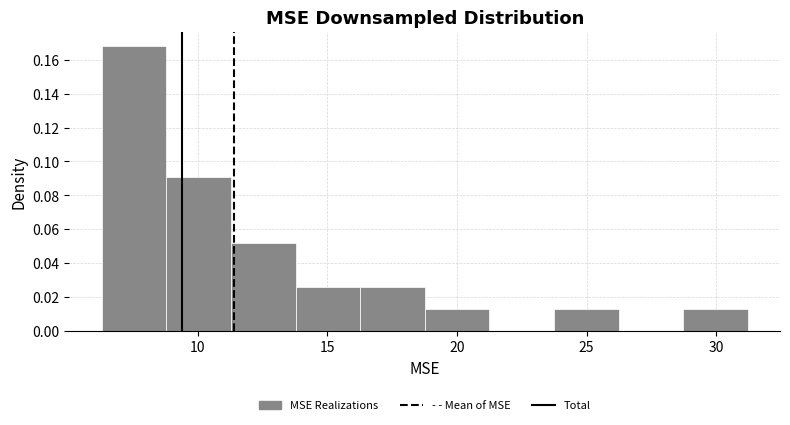

How tall is the bar that spans 9.0 to 11.5 on the x-axis? Neither the bar edges nor the heights are printed on the chart, so give them approximately, as read against the axes.

0.090